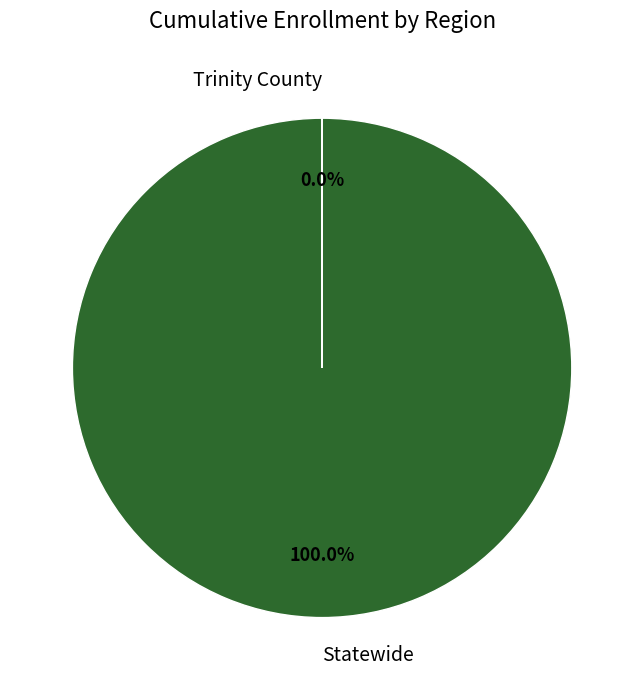

What is the largest slice in the pie chart?

Statewide